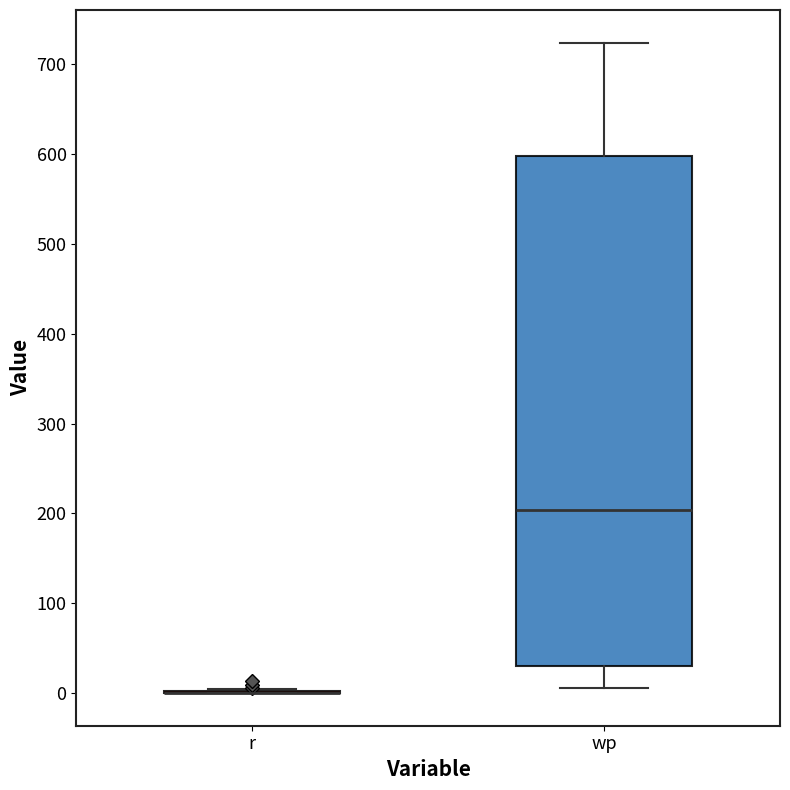

Reading left to right, read every box against the y-axis: the position of its median line, the range the box covers, and the ends of its whiskers. The values are not printed on the chart, so give them approximately, as read against the axis.

r: box collapsed to a line at 0, whiskers 0 to 0
wp: median 200, box 30 to 600, whiskers 10 to 720